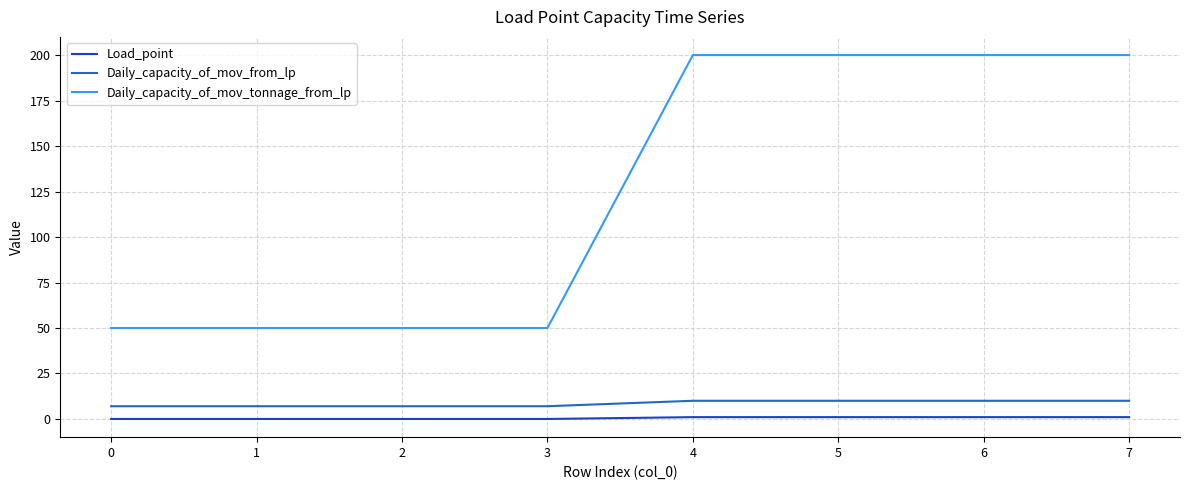

What is the total value across all series at 7?

211